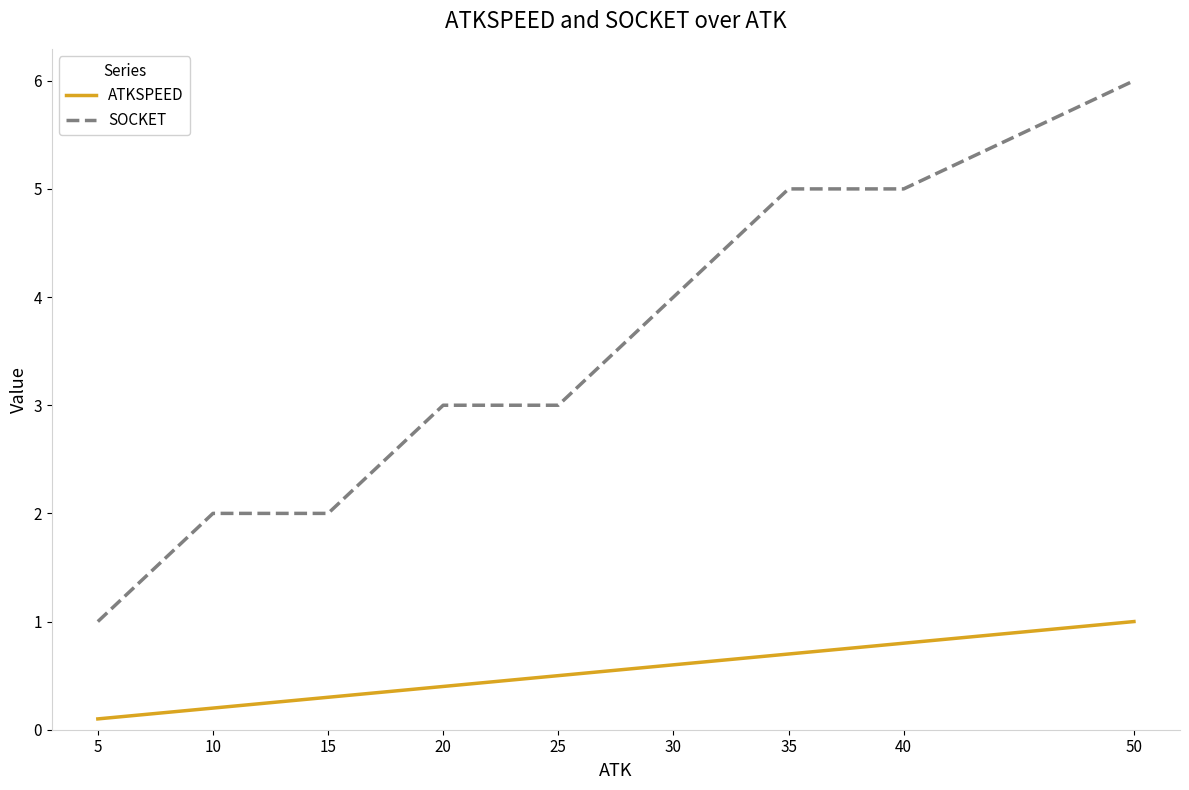

What is the difference between the ATKSPEED values at 10 and 30?

0.4